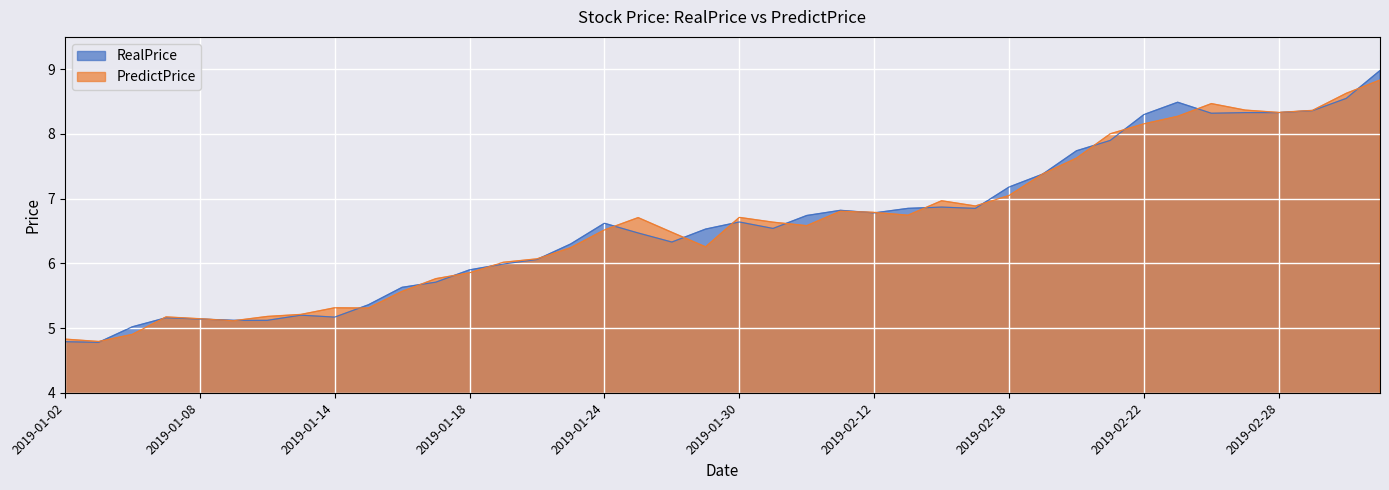

Is the value of RealPrice at 2019-02-27 greater than the value of PredictPrice at 2019-01-04?

Yes